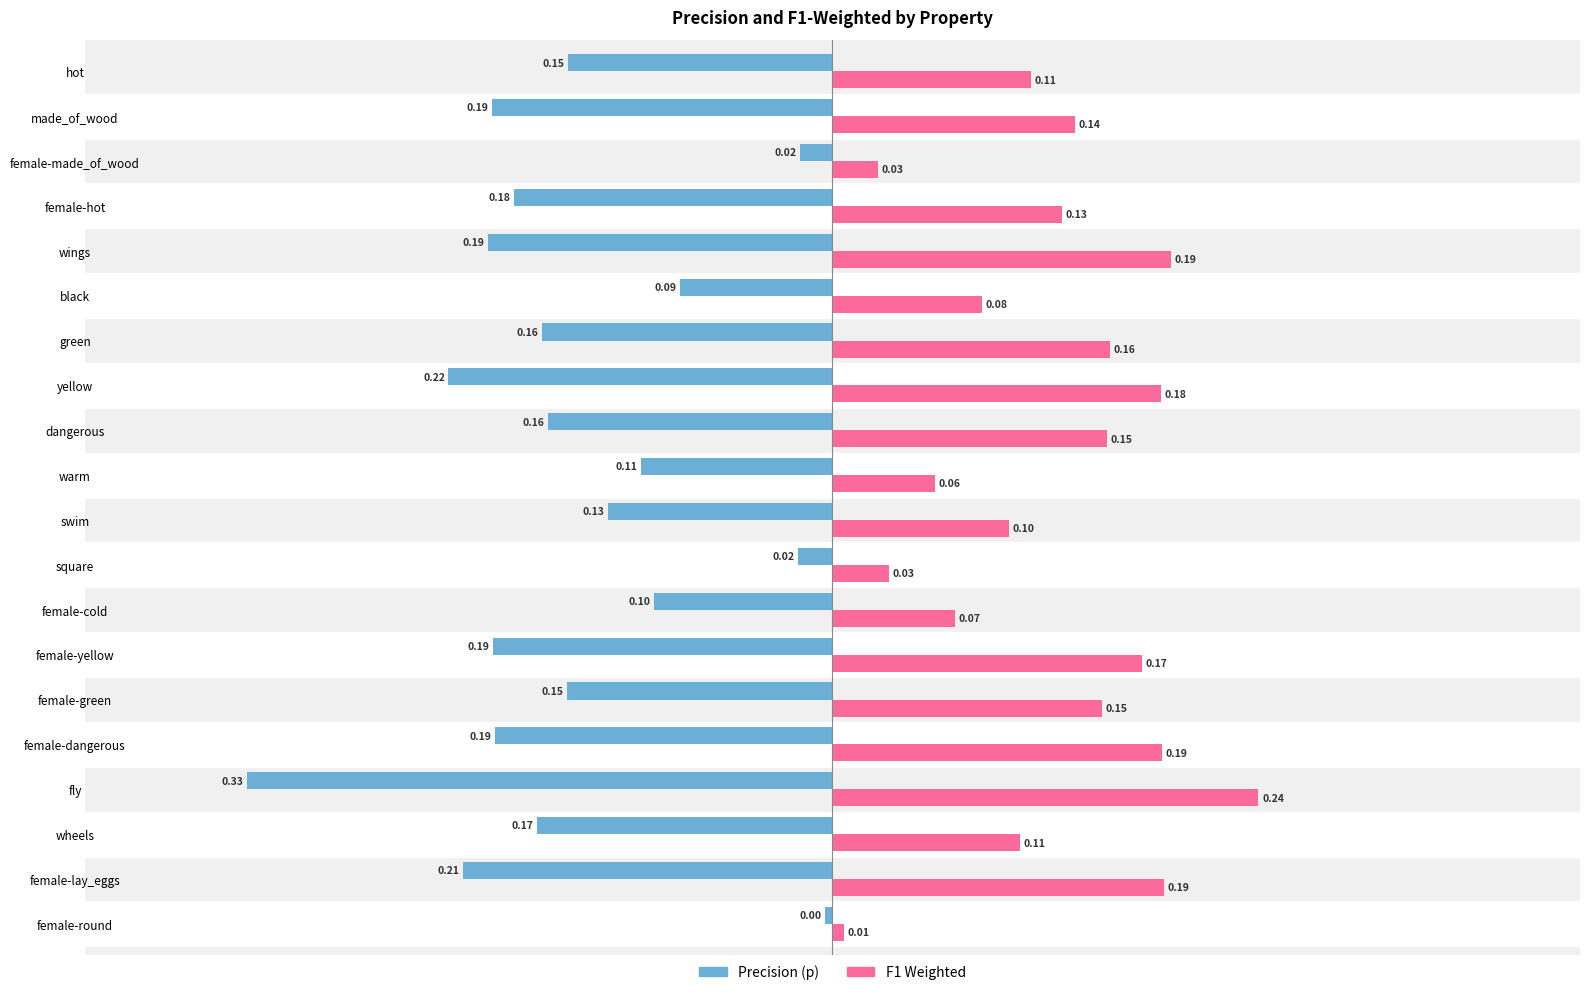

Which category has the lowest value across all series?

fly